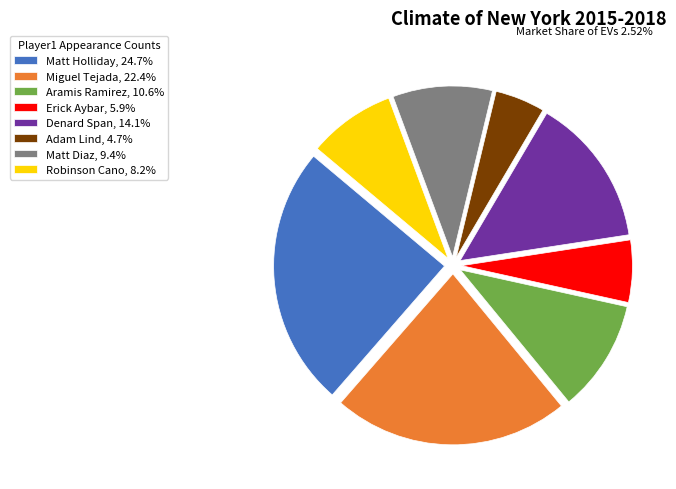

Rank the categories by value from lowest to highest.

Adam Lind, Erick Aybar, Robinson Cano, Matt Diaz, Aramis Ramirez, Denard Span, Miguel Tejada, Matt Holliday